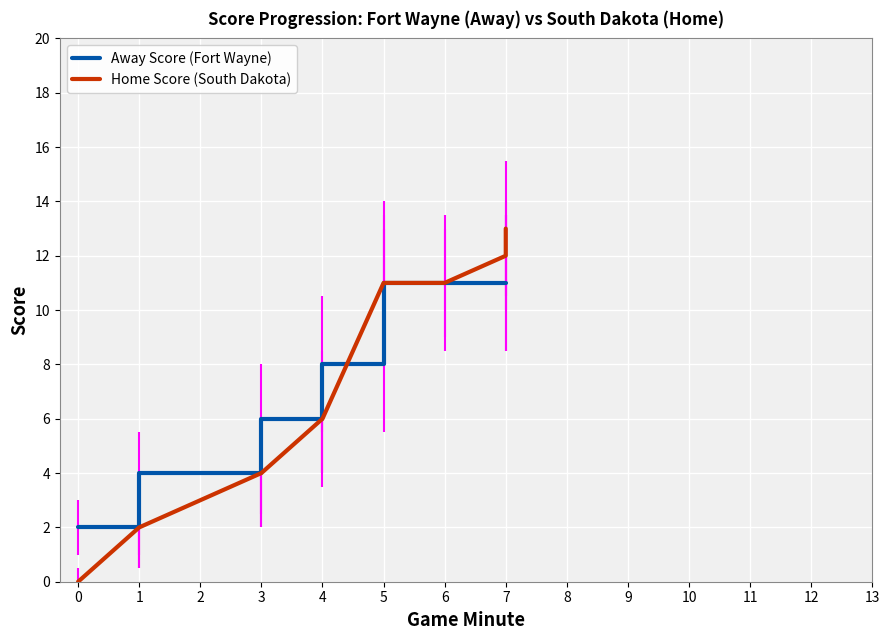

What is the difference between the highest and lowest values at 0?

2